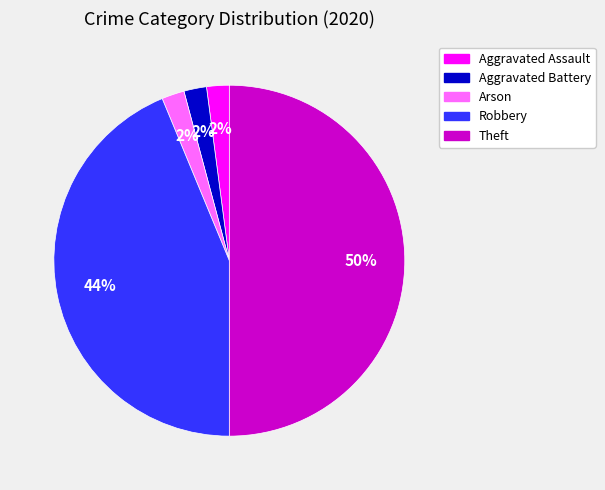

What percentage is the Aggravated Assault slice, to the nearest percent?

2%